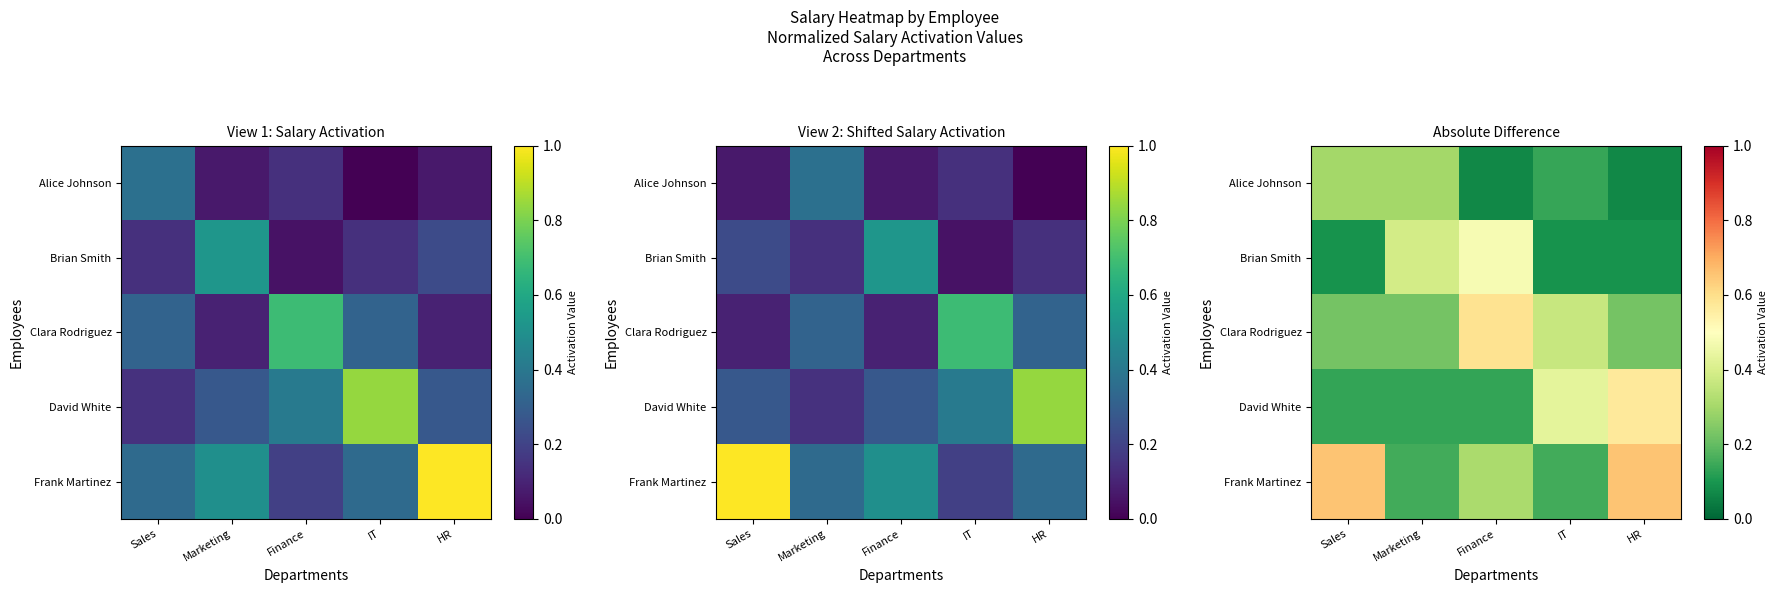

What is the total value across all series at HR?

1.6